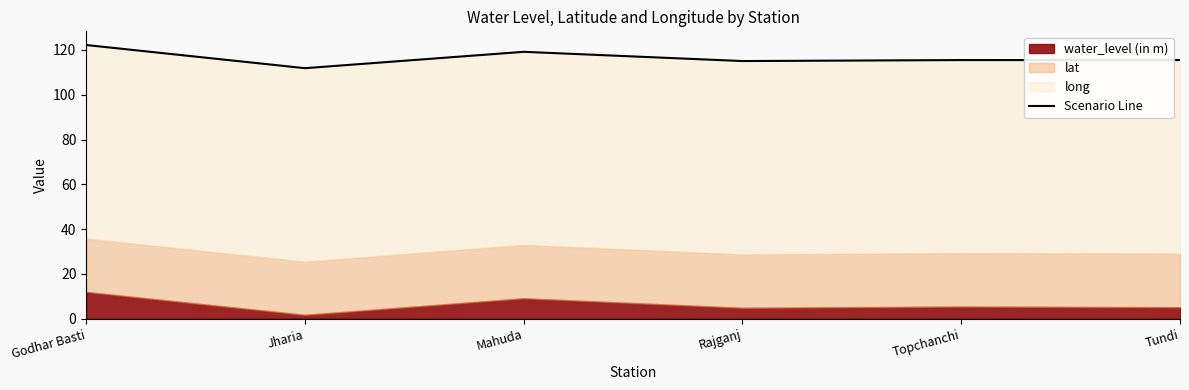

List the labels in order of value, largest first.

Godhar Basti, Mahuda, Tundi, Topchanchi, Rajganj, Jharia